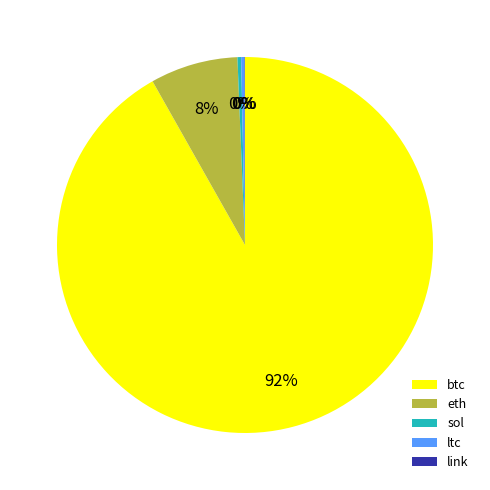

Is eth the majority of the pie?

No